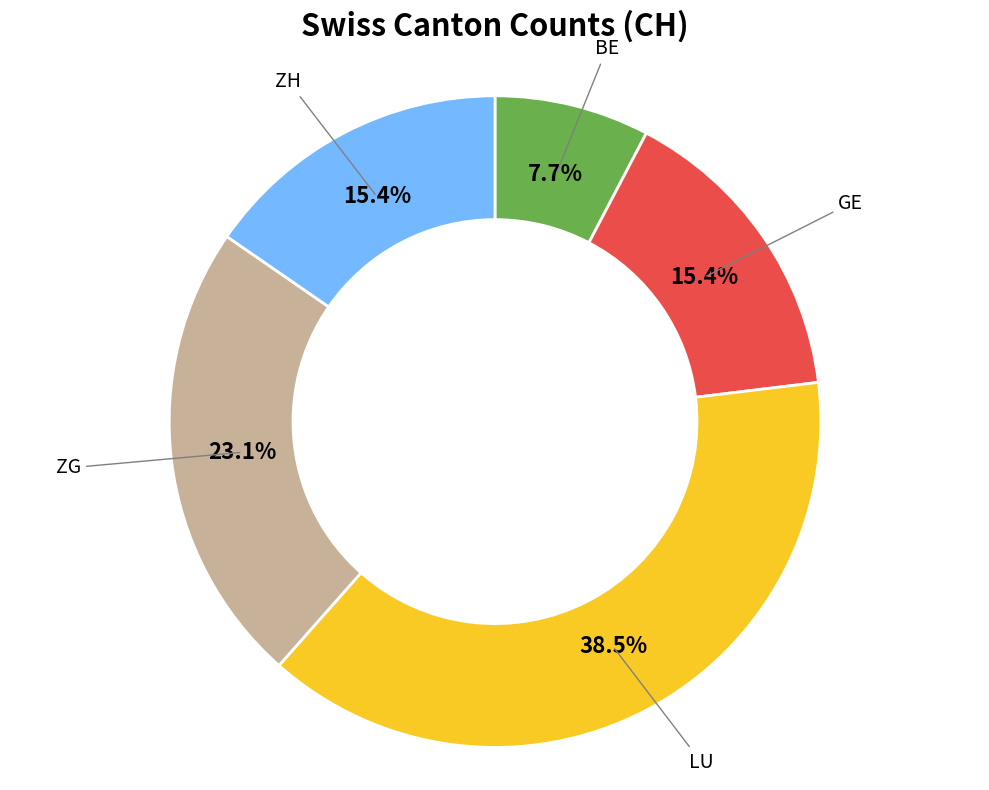

Combined, what portion of the pie is ZG and GE?

38.5%